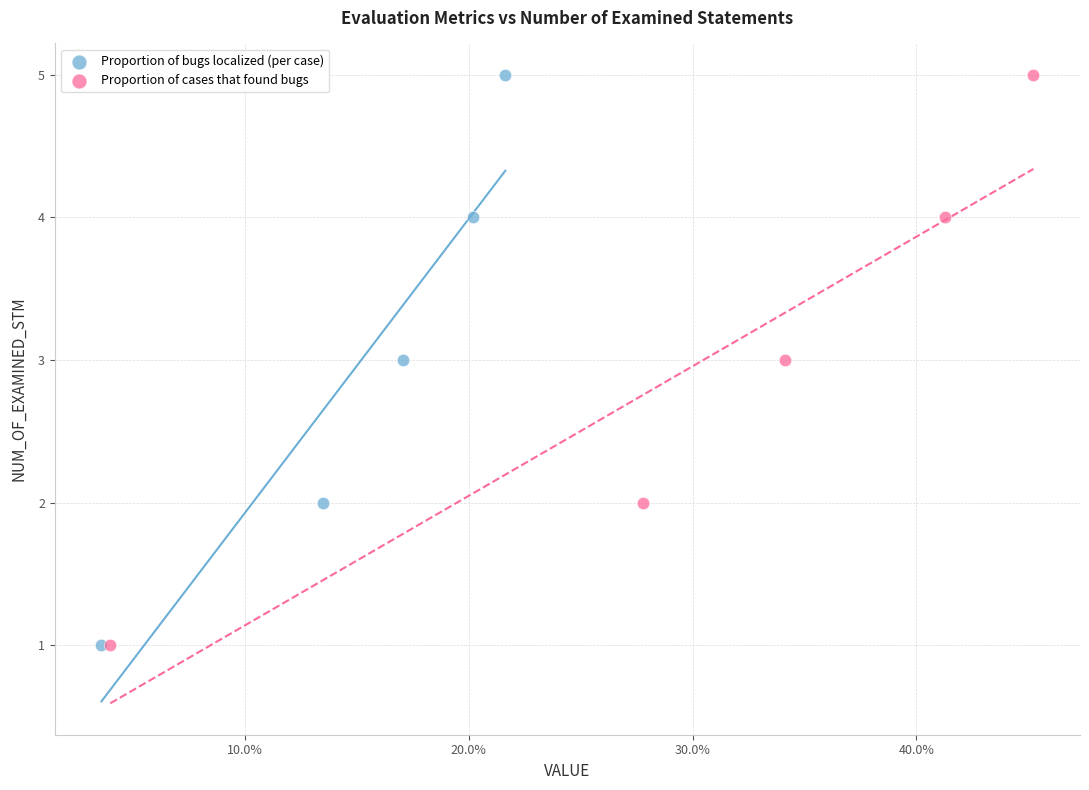

What are all the series names shown in the legend?

Proportion of bugs localized (per case), Proportion of cases that found bugs